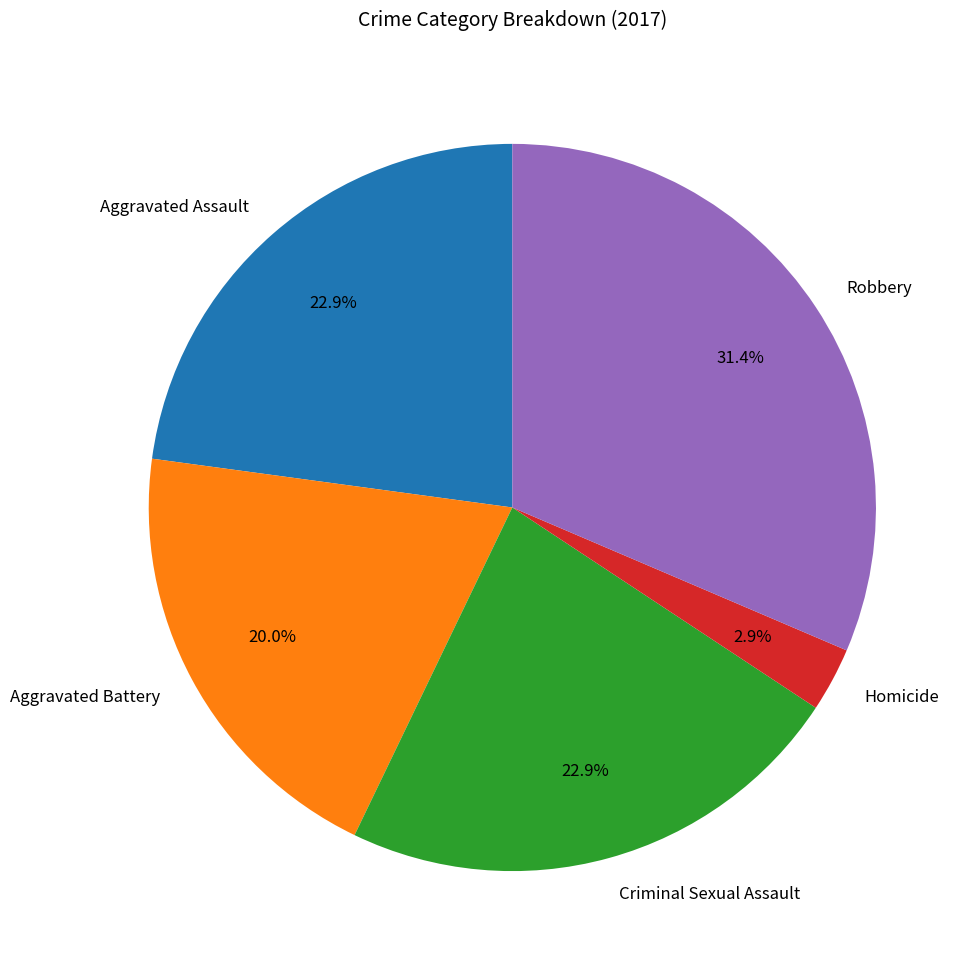

Which category has the smallest portion of the pie?

Homicide